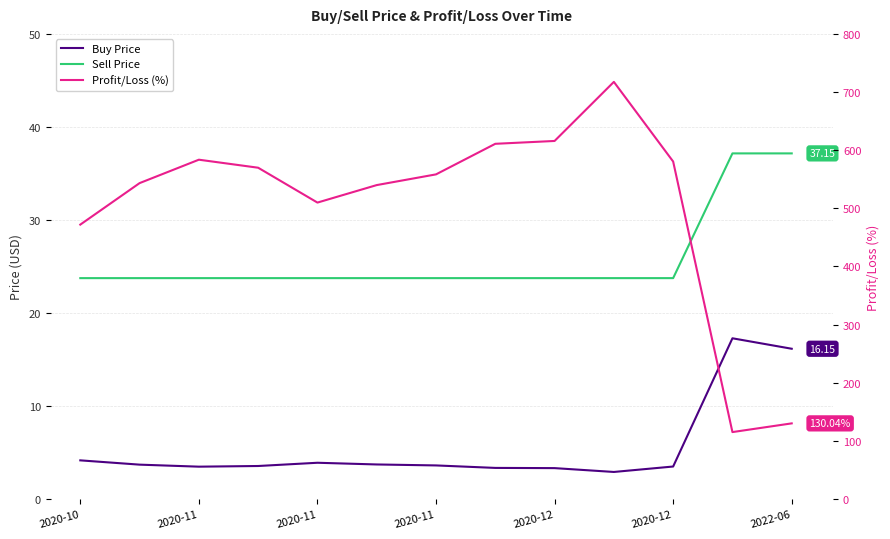

At which label is Sell Price closest to 30?

2020-10